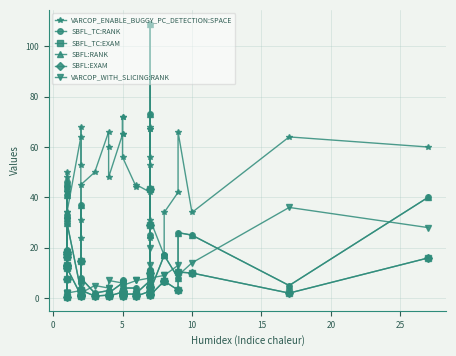

What is the value of the SBFL_TC:RANK point at the 24th from the left?

4.0